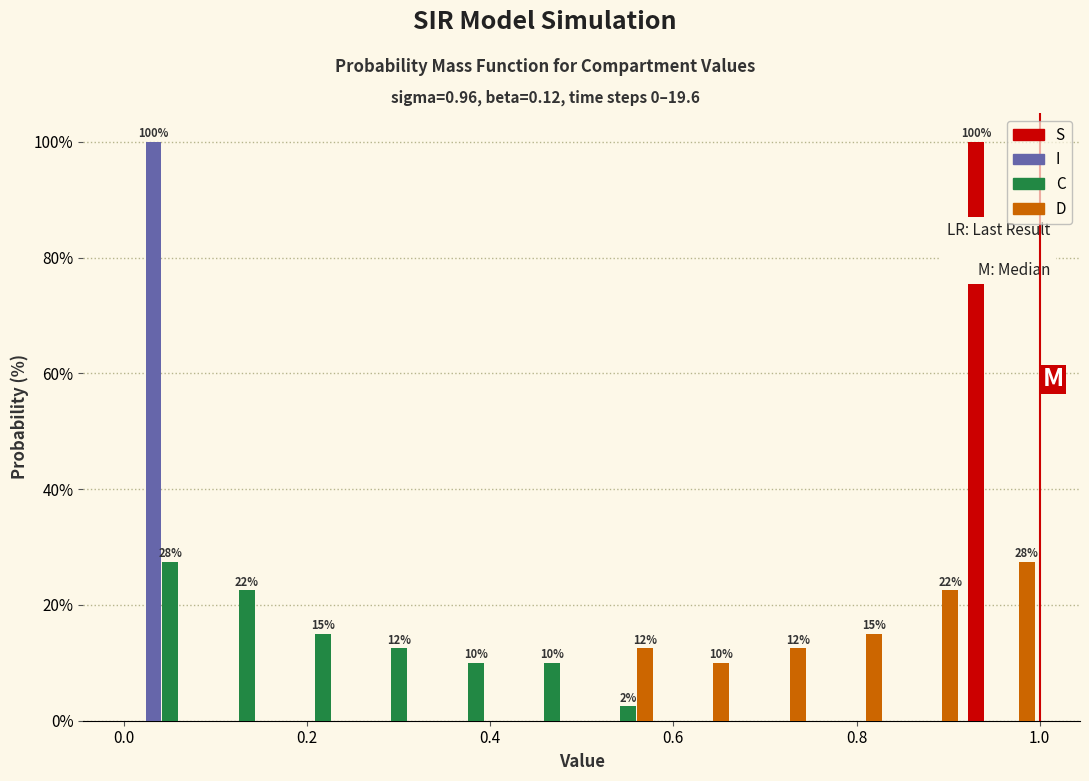

In the I series, which range on the x-axis has the tallest bar?

0.00 to 0.08